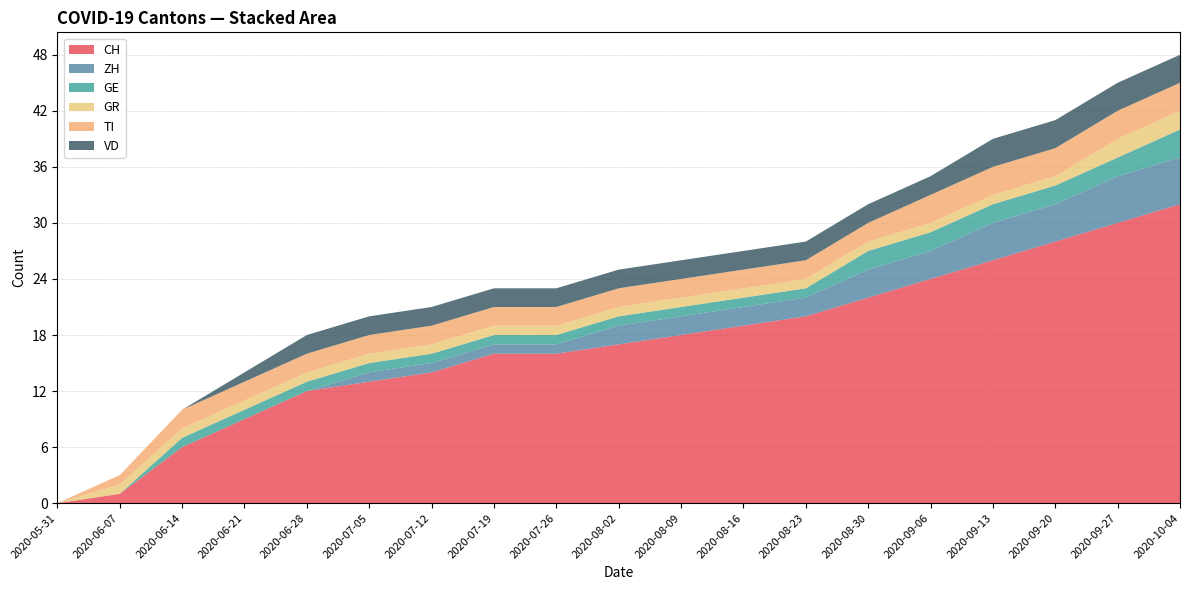

Reading left to right, extract all data points from this chart.

CH: 2020-05-31=0	2020-06-07=1	2020-06-14=6	2020-06-21=9	2020-06-28=12	2020-07-05=13	2020-07-12=14	2020-07-19=16	2020-07-26=16	2020-08-02=17	2020-08-09=18	2020-08-16=19	2020-08-23=20	2020-08-30=22	2020-09-06=24	2020-09-13=26	2020-09-20=28	2020-09-27=30	2020-10-04=32
ZH: 2020-05-31=0	2020-06-07=0	2020-06-14=0	2020-06-21=0	2020-06-28=0	2020-07-05=1	2020-07-12=1	2020-07-19=1	2020-07-26=1	2020-08-02=2	2020-08-09=2	2020-08-16=2	2020-08-23=2	2020-08-30=3	2020-09-06=3	2020-09-13=4	2020-09-20=4	2020-09-27=5	2020-10-04=5
GE: 2020-05-31=0	2020-06-07=0	2020-06-14=1	2020-06-21=1	2020-06-28=1	2020-07-05=1	2020-07-12=1	2020-07-19=1	2020-07-26=1	2020-08-02=1	2020-08-09=1	2020-08-16=1	2020-08-23=1	2020-08-30=2	2020-09-06=2	2020-09-13=2	2020-09-20=2	2020-09-27=2	2020-10-04=3
GR: 2020-05-31=0	2020-06-07=1	2020-06-14=1	2020-06-21=1	2020-06-28=1	2020-07-05=1	2020-07-12=1	2020-07-19=1	2020-07-26=1	2020-08-02=1	2020-08-09=1	2020-08-16=1	2020-08-23=1	2020-08-30=1	2020-09-06=1	2020-09-13=1	2020-09-20=1	2020-09-27=2	2020-10-04=2
TI: 2020-05-31=0	2020-06-07=1	2020-06-14=2	2020-06-21=2	2020-06-28=2	2020-07-05=2	2020-07-12=2	2020-07-19=2	2020-07-26=2	2020-08-02=2	2020-08-09=2	2020-08-16=2	2020-08-23=2	2020-08-30=2	2020-09-06=3	2020-09-13=3	2020-09-20=3	2020-09-27=3	2020-10-04=3
VD: 2020-05-31=0	2020-06-07=0	2020-06-14=0	2020-06-21=1	2020-06-28=2	2020-07-05=2	2020-07-12=2	2020-07-19=2	2020-07-26=2	2020-08-02=2	2020-08-09=2	2020-08-16=2	2020-08-23=2	2020-08-30=2	2020-09-06=2	2020-09-13=3	2020-09-20=3	2020-09-27=3	2020-10-04=3